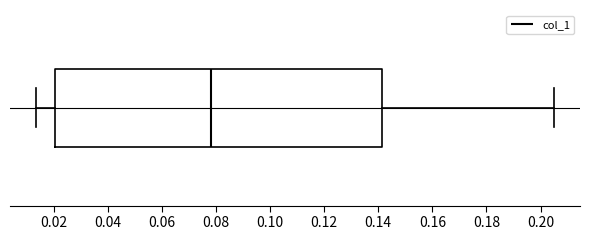

Read this box plot against the x-axis: the position of the median line, the range covered by the box, and the ends of both whiskers. The values are not printed on the chart, so give them approximately, as read against the axis.

median 0.078, box 0.020 to 0.142, whiskers 0.014 to 0.206